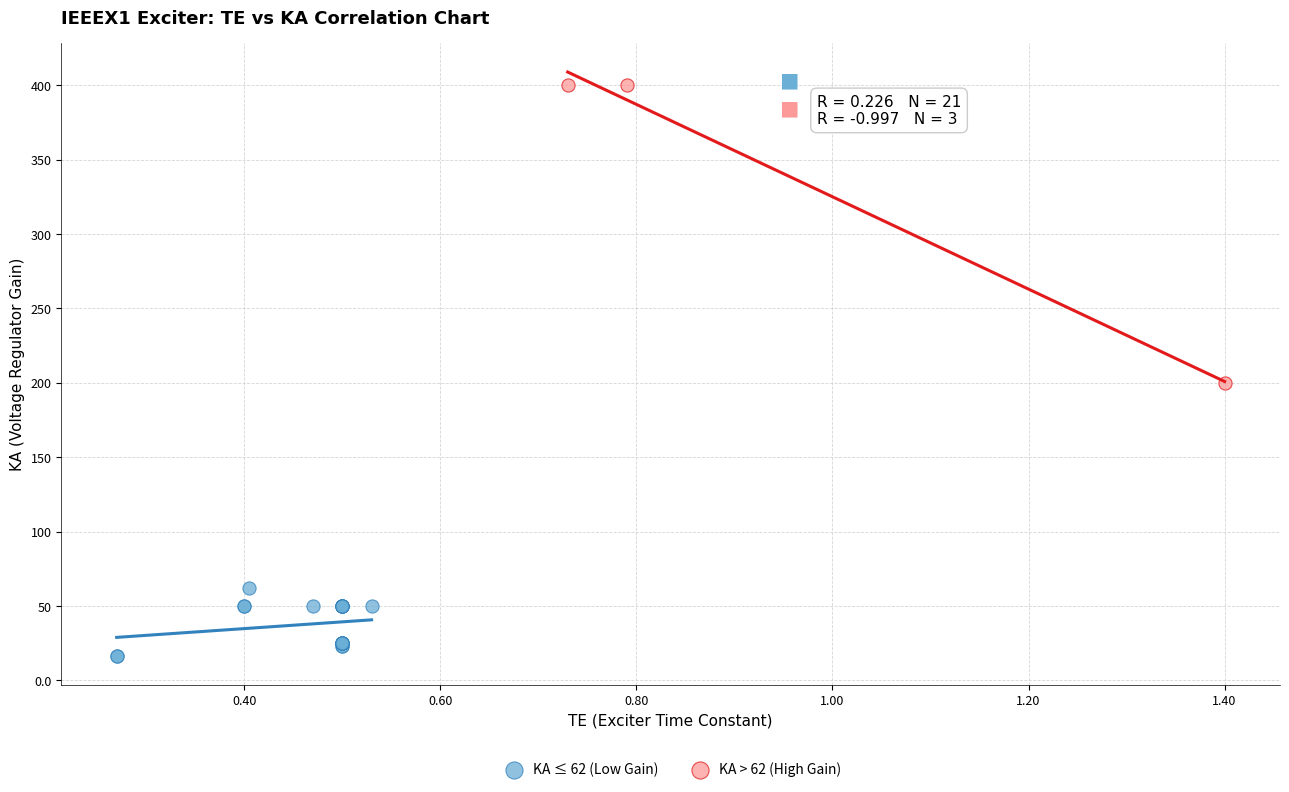

Which series has the largest Y range (max minus min)?

KA > 62 (High Gain)